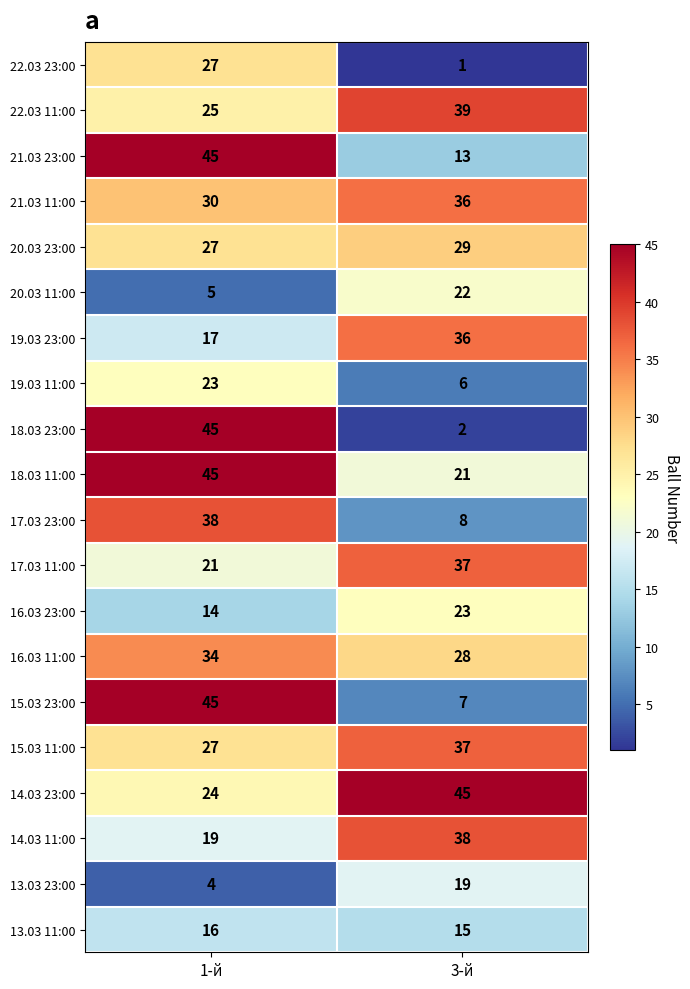

What value does the 16.03 23:00 series have at 1-й?

14